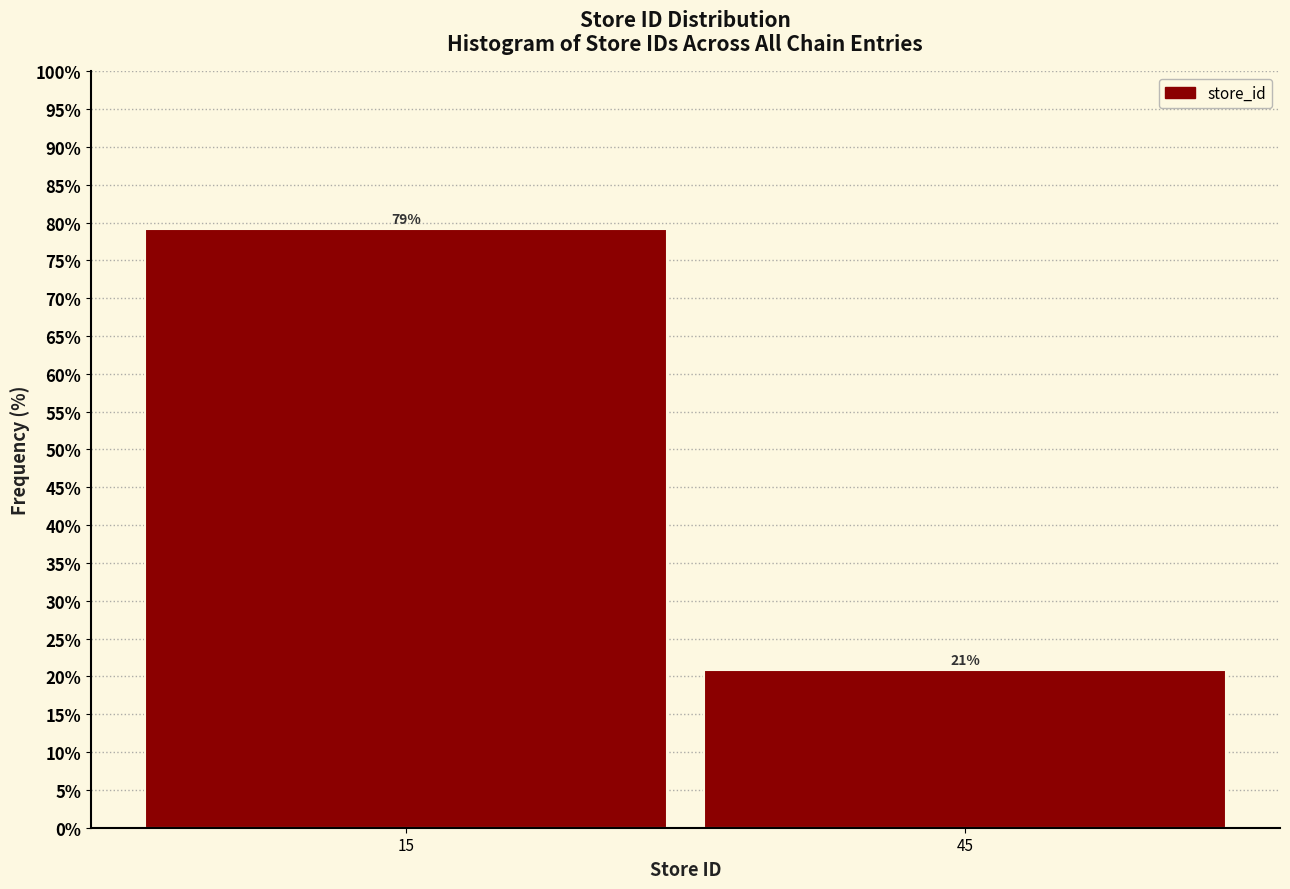

List the labels in order of value, smallest first.

45, 15